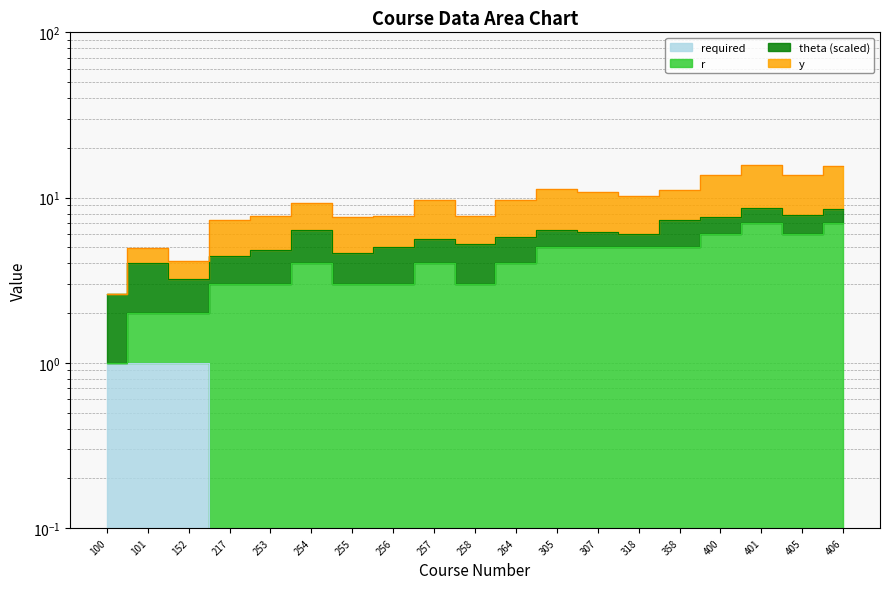

What is the spread (max minus min) of values at 253?

7.7